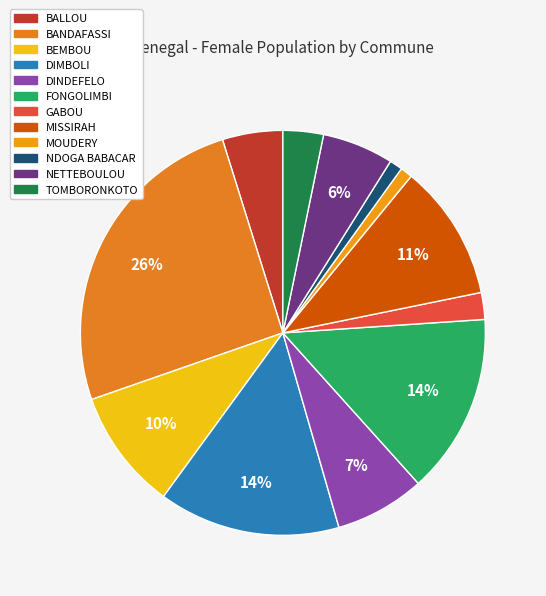

Rank the categories by value from highest to lowest.

BANDAFASSI, DIMBOLI, FONGOLIMBI, MISSIRAH, BEMBOU, DINDEFELO, NETTEBOULOU, BALLOU, TOMBORONKOTO, GABOU, NDOGA BABACAR, MOUDERY